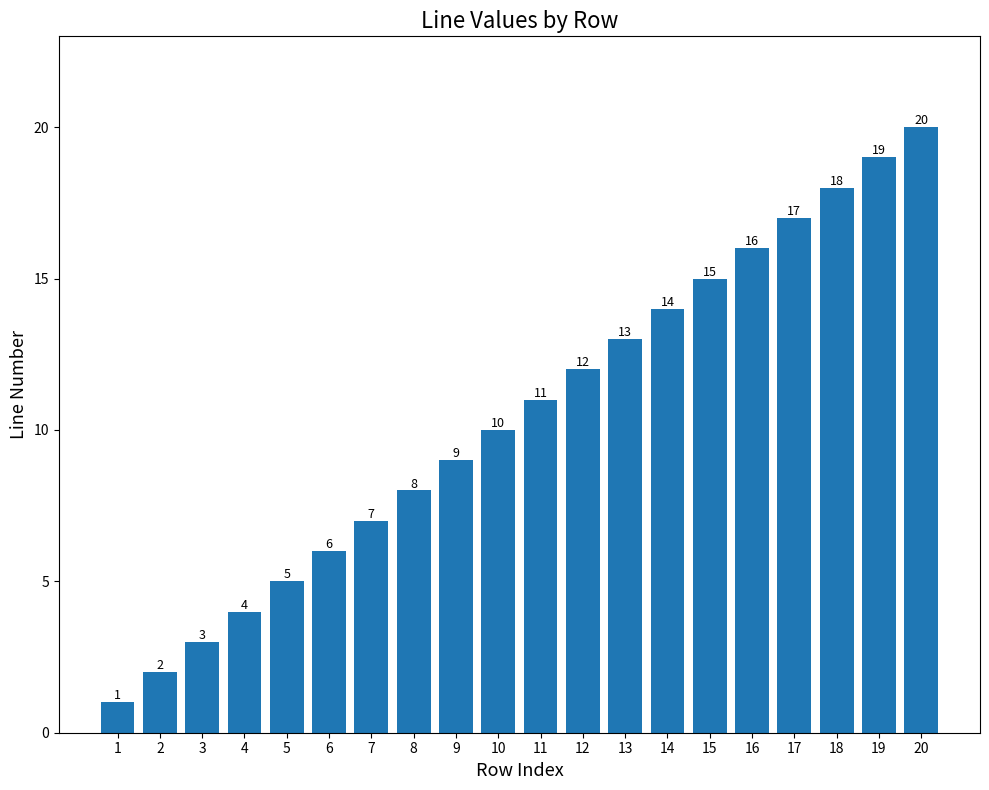

What is the difference between the values at 20 and 11?

9